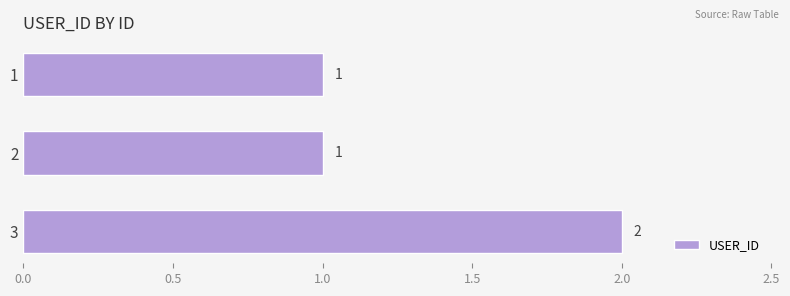

The chart shows a value of 4 at 3. True or false?

False